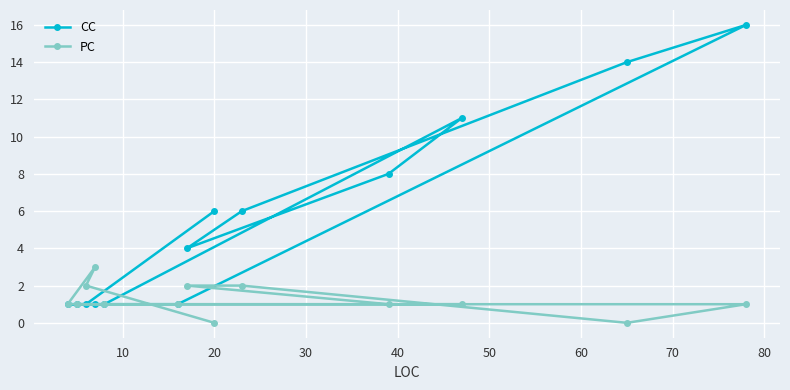

How many lines are shown in the chart?

2